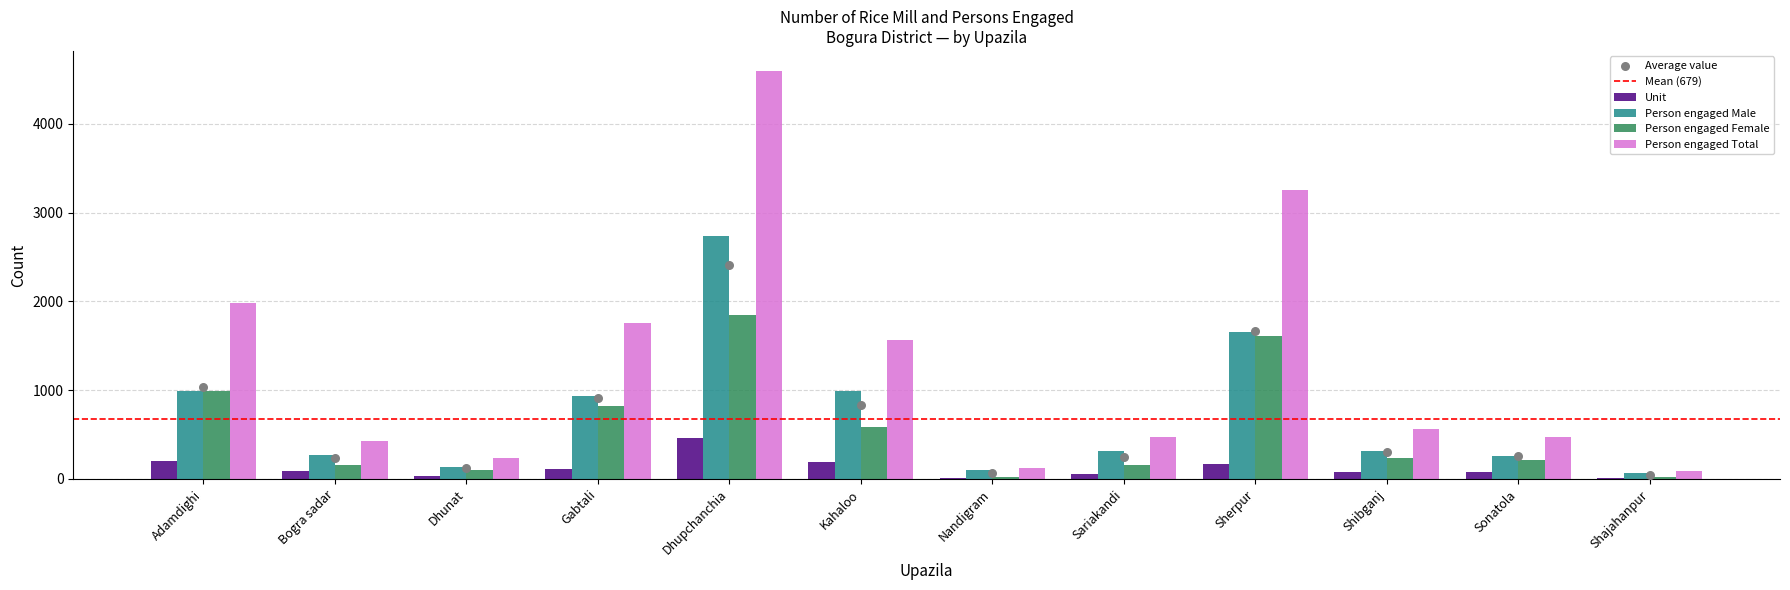

What is the total value across all series at Dhunat?

510